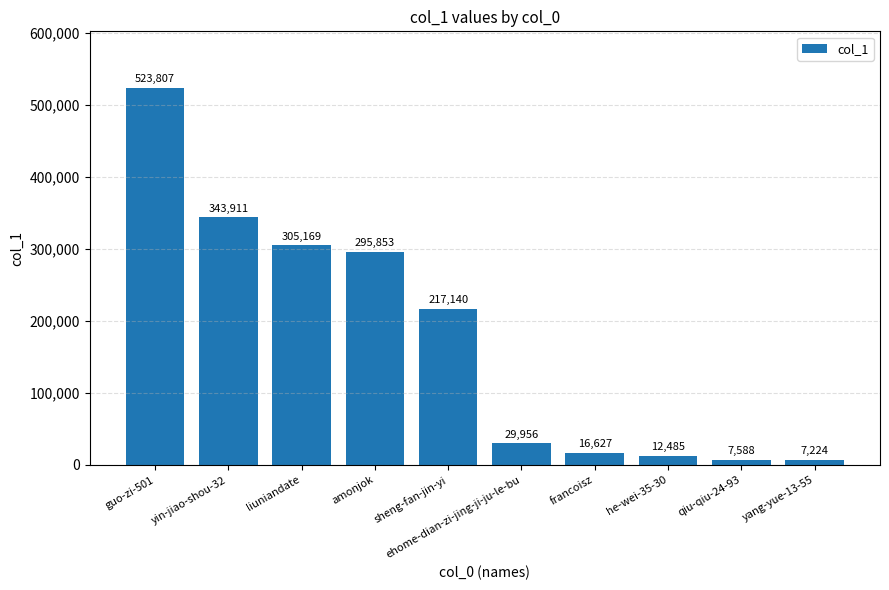

True or false: the data shows 81819 at amonjok.

False